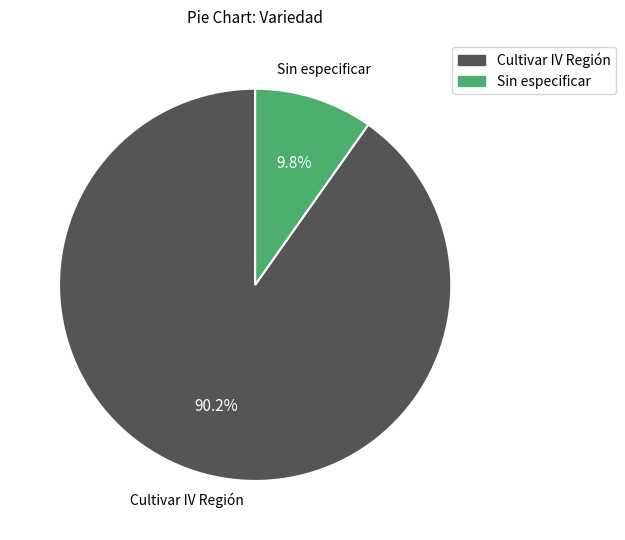

Is there a majority slice in this chart?

Yes